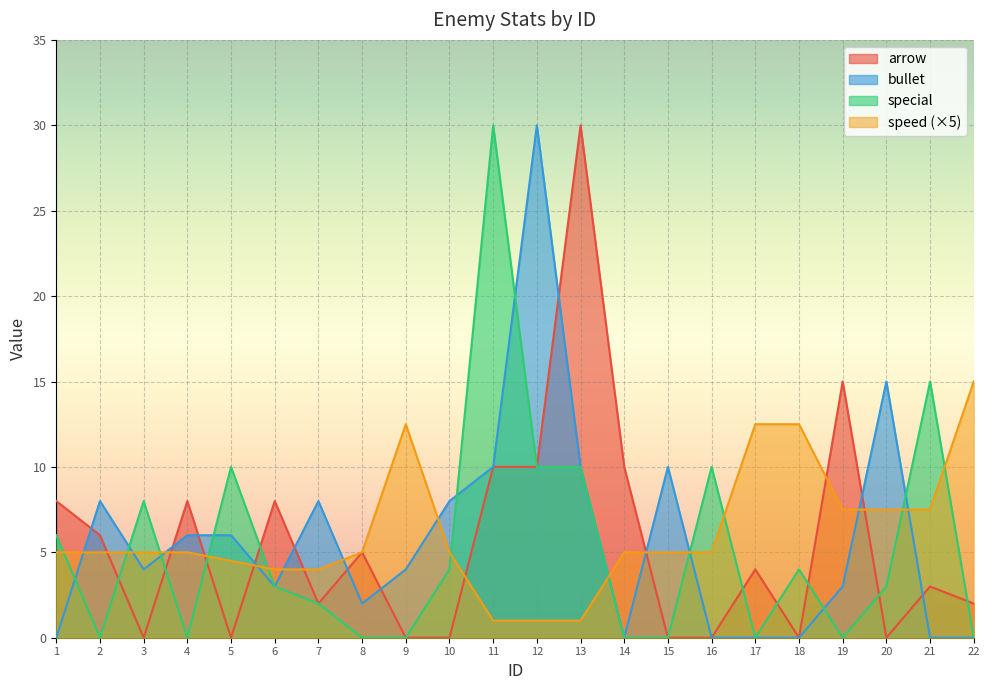

What is the average value of the speed series?

6.2